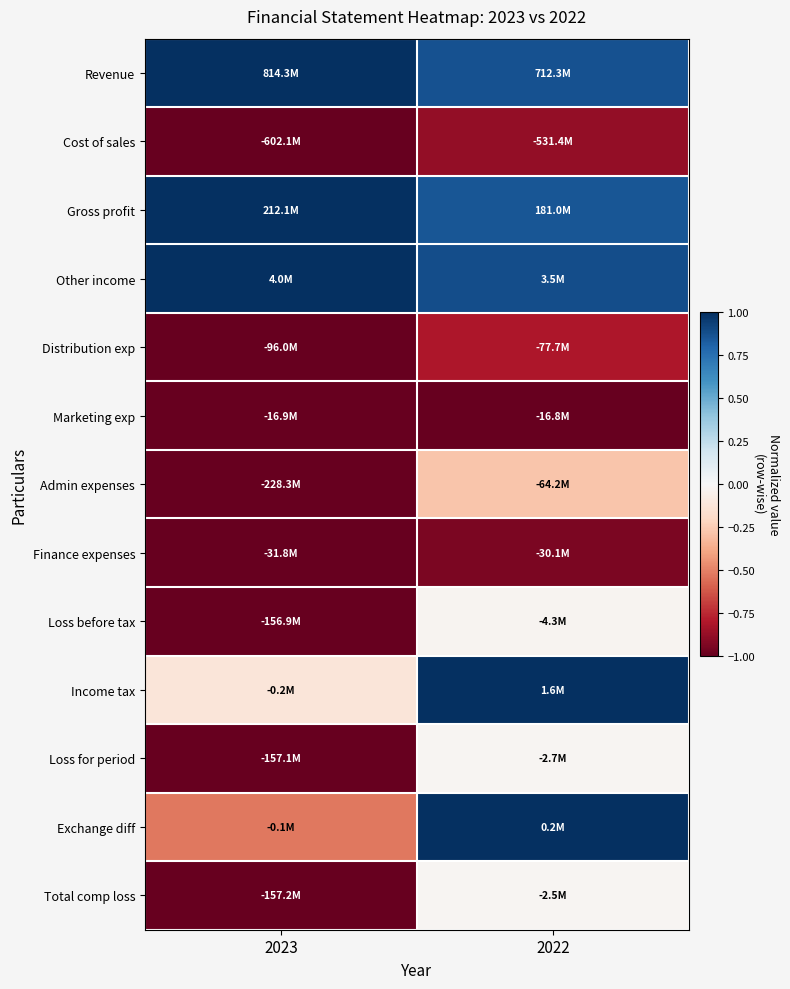

Reading right to left, list all the values displayed in this chart.

Revenue: 2022=0.9	2023=1.0
Cost of sales: 2022=-0.9	2023=-1.0
Gross profit: 2022=0.9	2023=1.0
Other income: 2022=0.9	2023=1.0
Distribution exp: 2022=-0.8	2023=-1.0
Marketing exp: 2022=-1.0	2023=-1.0
Admin expenses: 2022=-0.3	2023=-1.0
Finance expenses: 2022=-0.9	2023=-1.0
Loss before tax: 2022=-0.0	2023=-1.0
Income tax: 2022=1.0	2023=-0.1
Loss for period: 2022=-0.0	2023=-1.0
Exchange diff: 2022=1.0	2023=-0.5
Total comp loss: 2022=-0.0	2023=-1.0